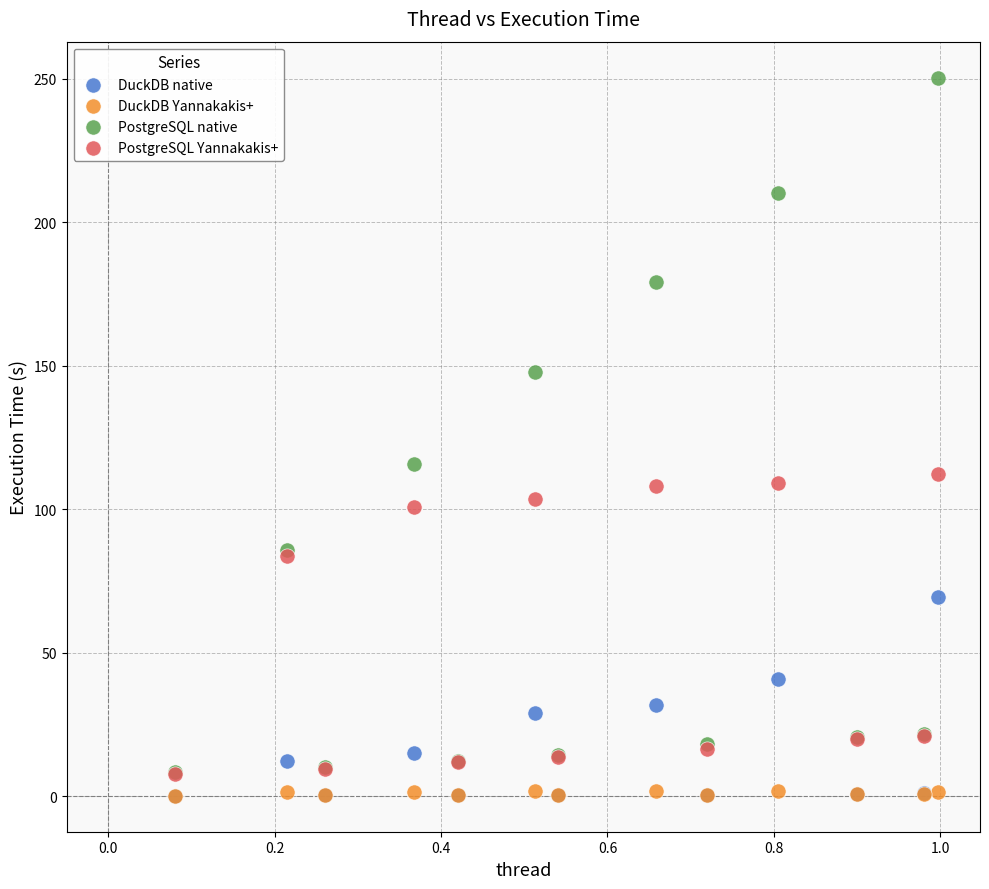

In the PostgreSQL Yannakakis+ series, what Y value is closest to 60?

83.8